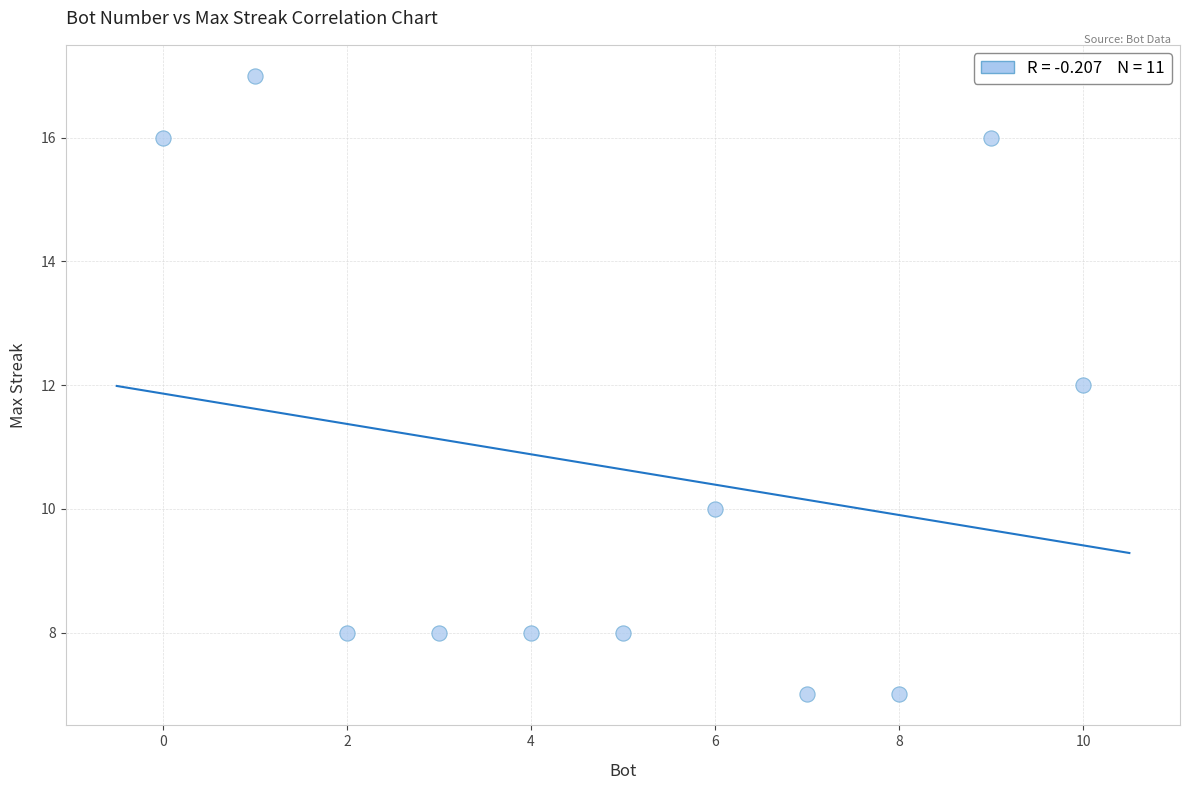

What is the range of Y values (max minus min)?

10